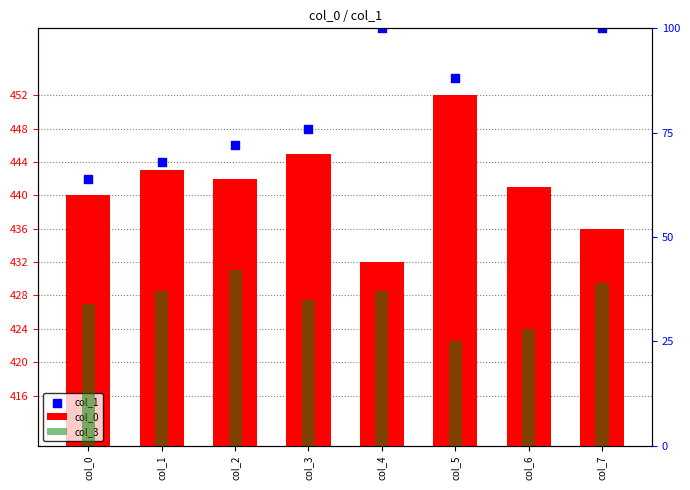

Which series contains the highest Y value?

col_1